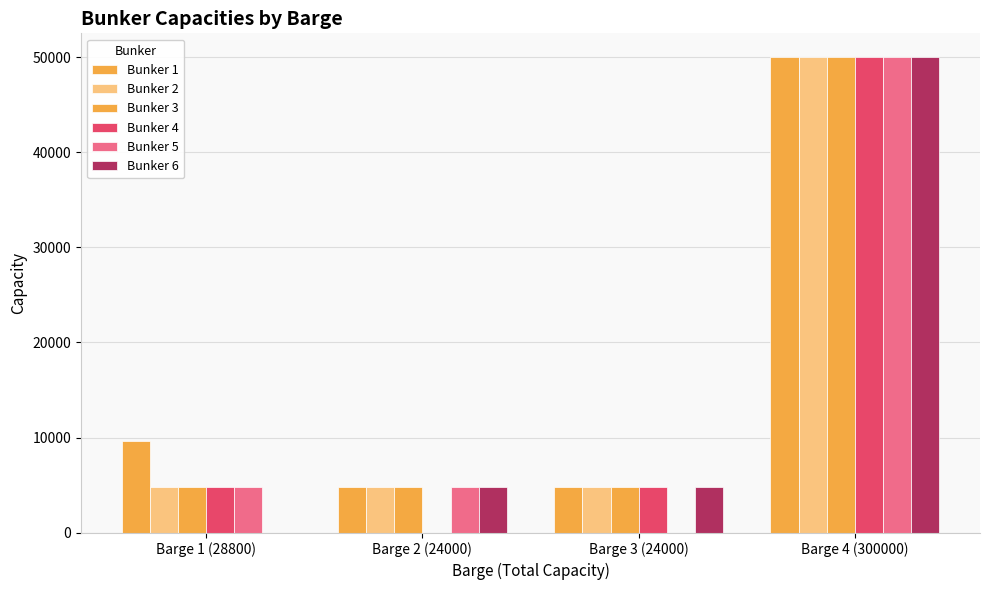

The value of Bunker 4 at Barge 3 (24000) is 4800. True or false?

True